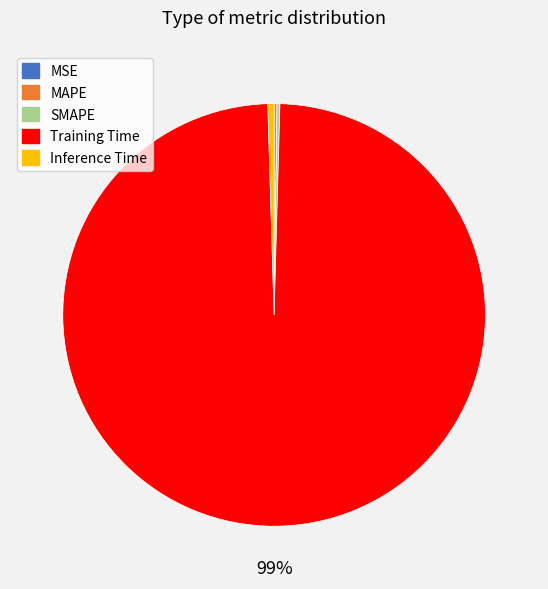

The Training Time slice represents 99% of the pie. True or false?

True